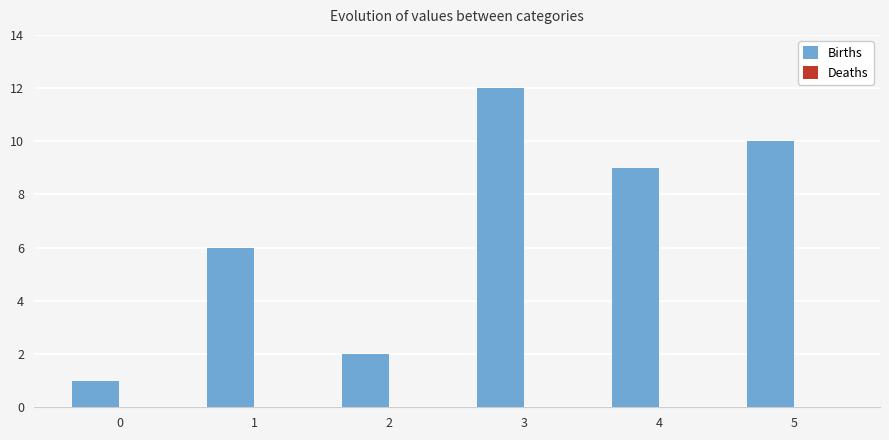

List the labels in order of value, smallest first.

0, 2, 1, 4, 5, 3